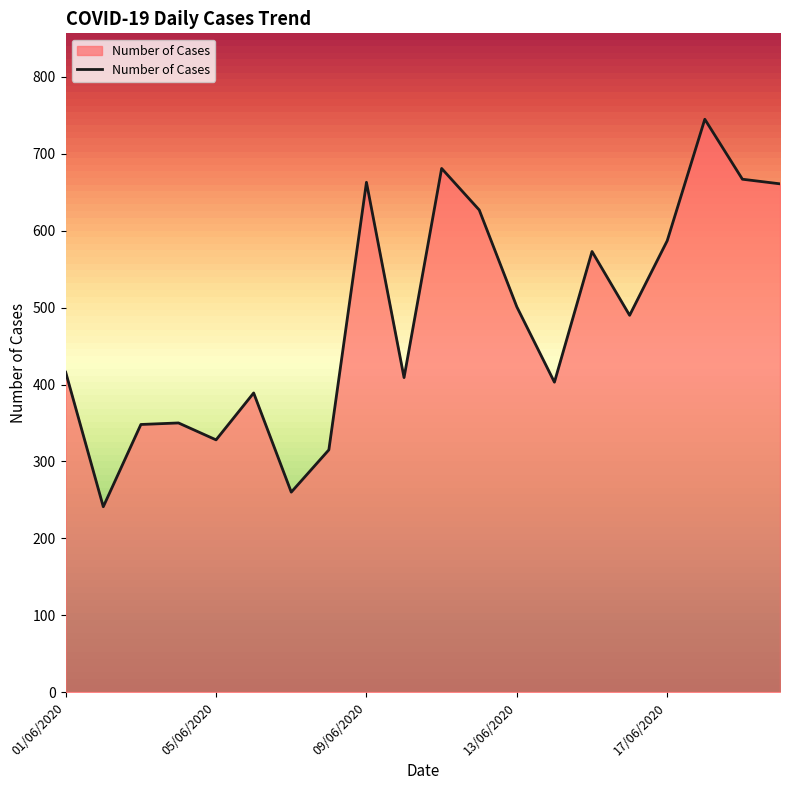

What is the maximum value shown in the chart?

745